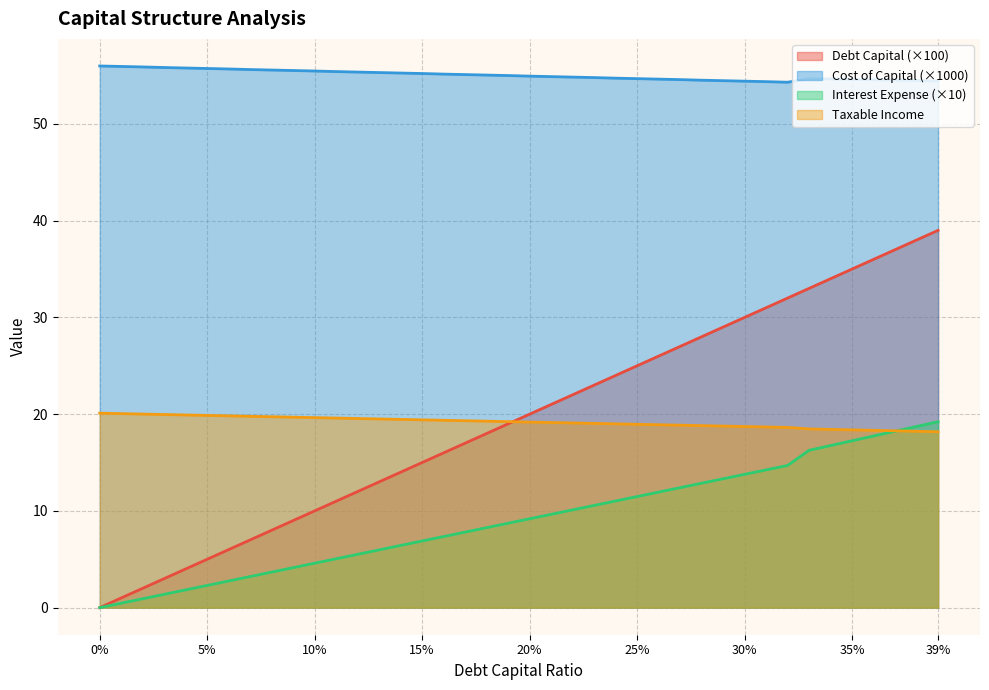

Which series changed the most between 0.06 and 0.29?

debt_capital